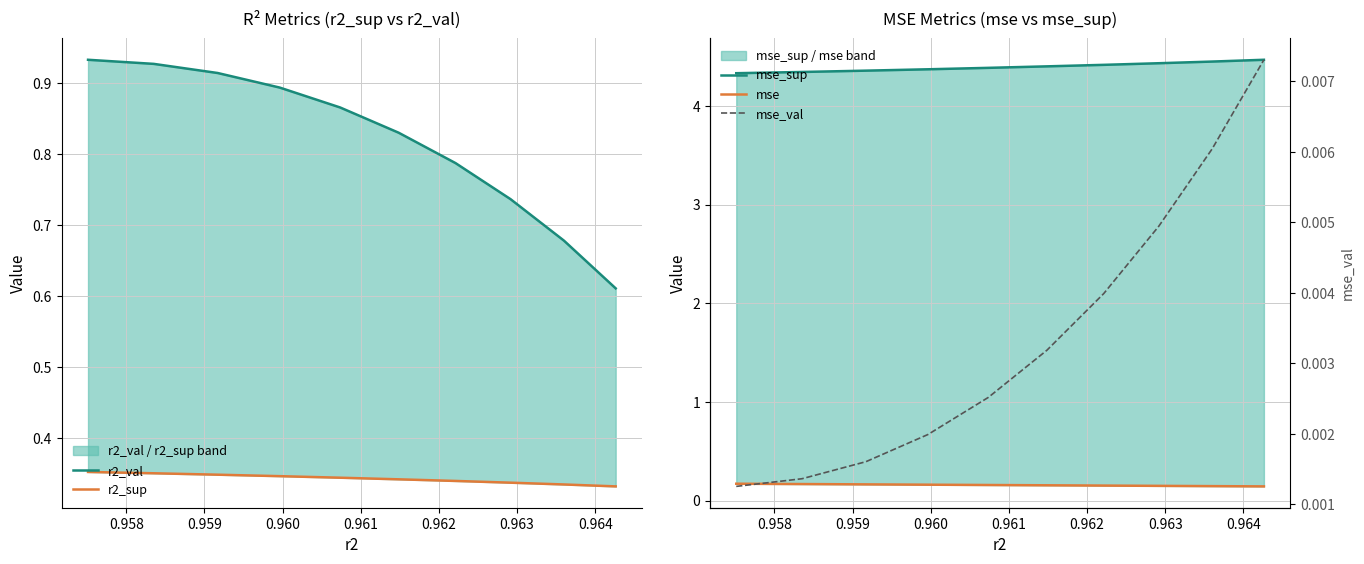

What is the value of the r2_sup point at the 1st from the left?

0.4